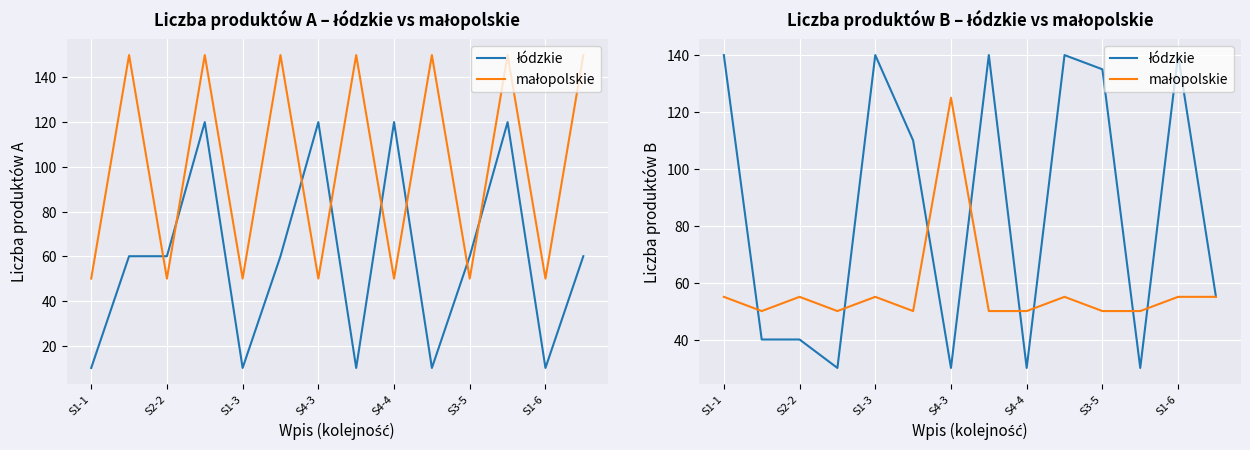

What position from the left is 13?

14